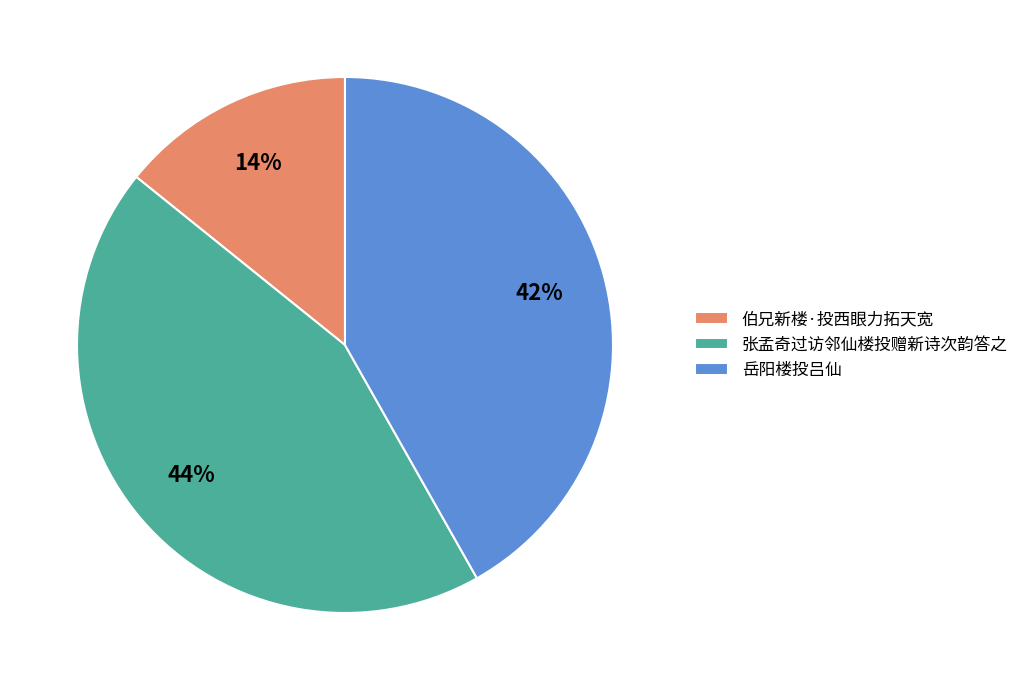

Does 岳阳楼投吕仙 represent more than half of the total?

No